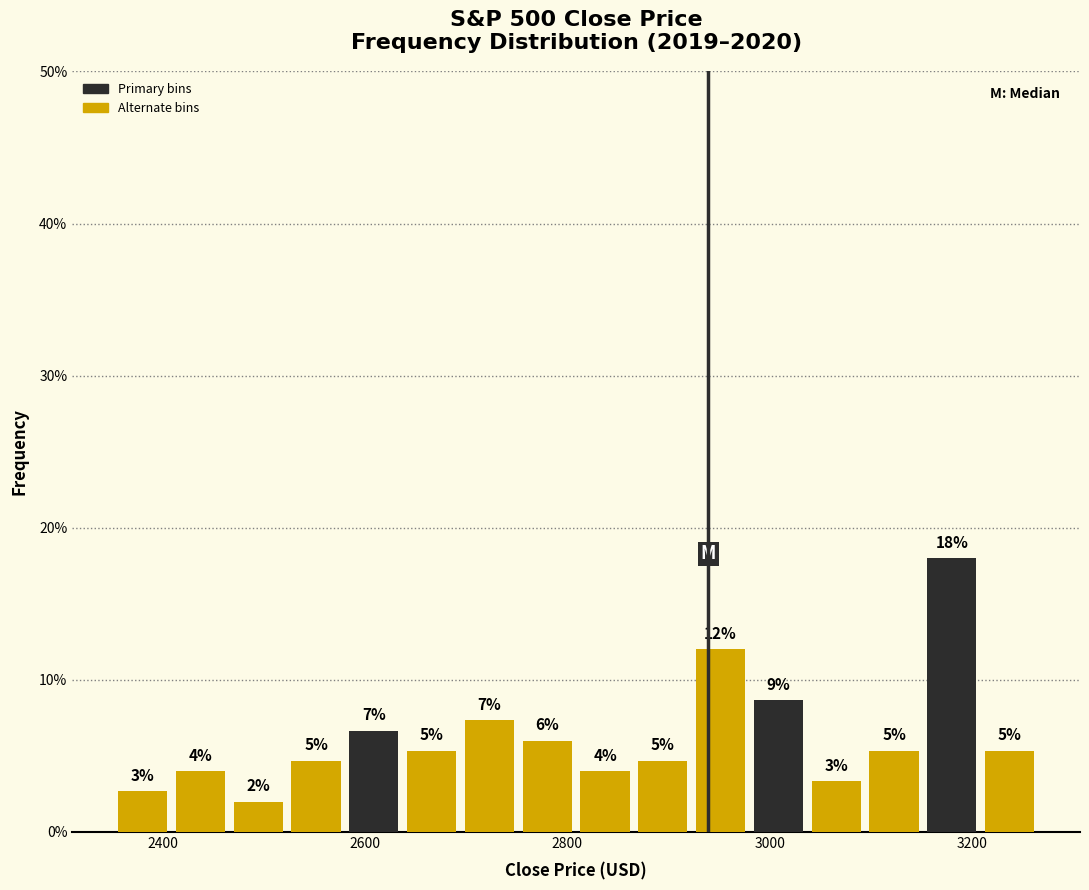

Read against the x-axis, roughly where is the centre of the tallest bar?

3180